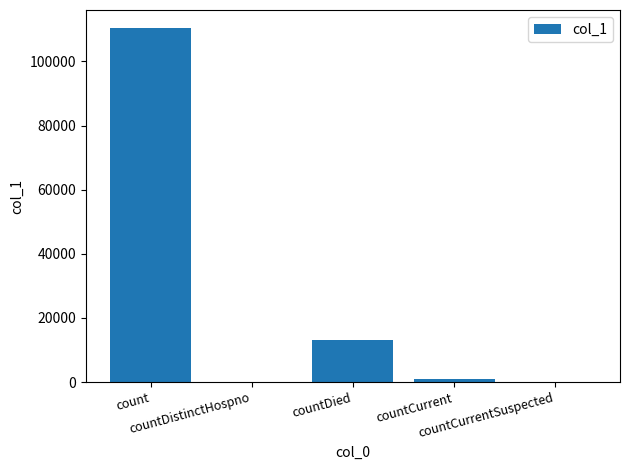

What is the sum of all values?

124625